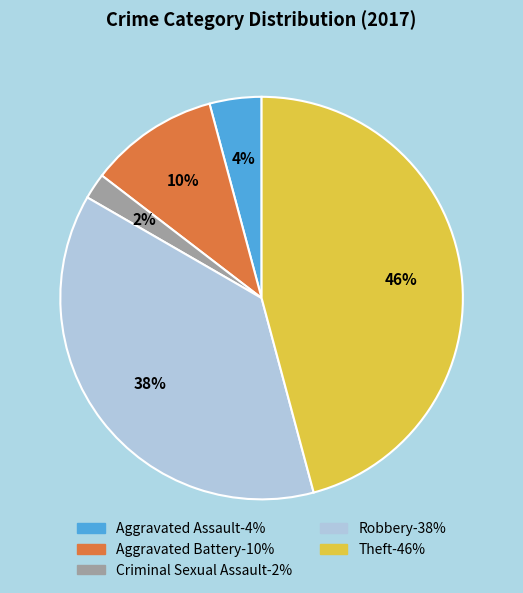

Which slice is the largest?

Theft